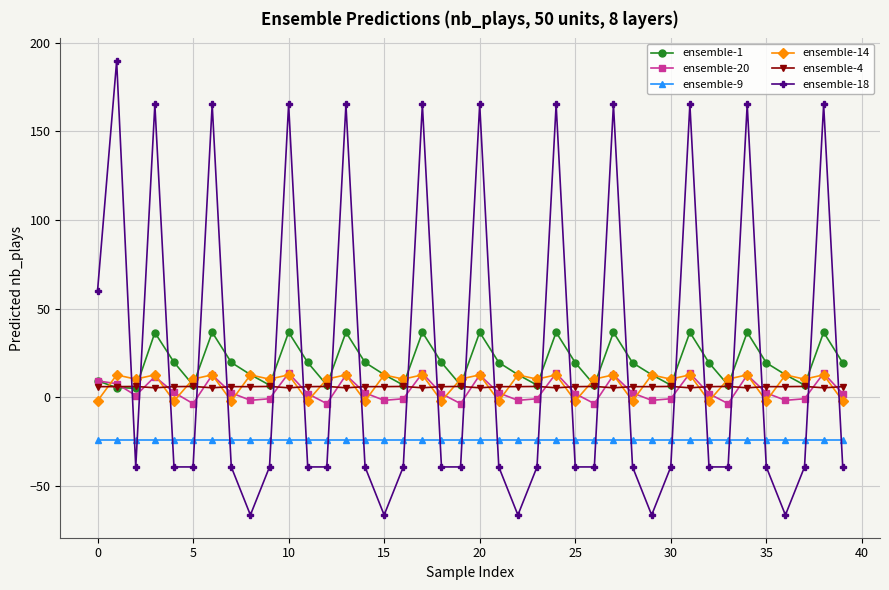

What is the minimum value shown in the chart?

-66.3